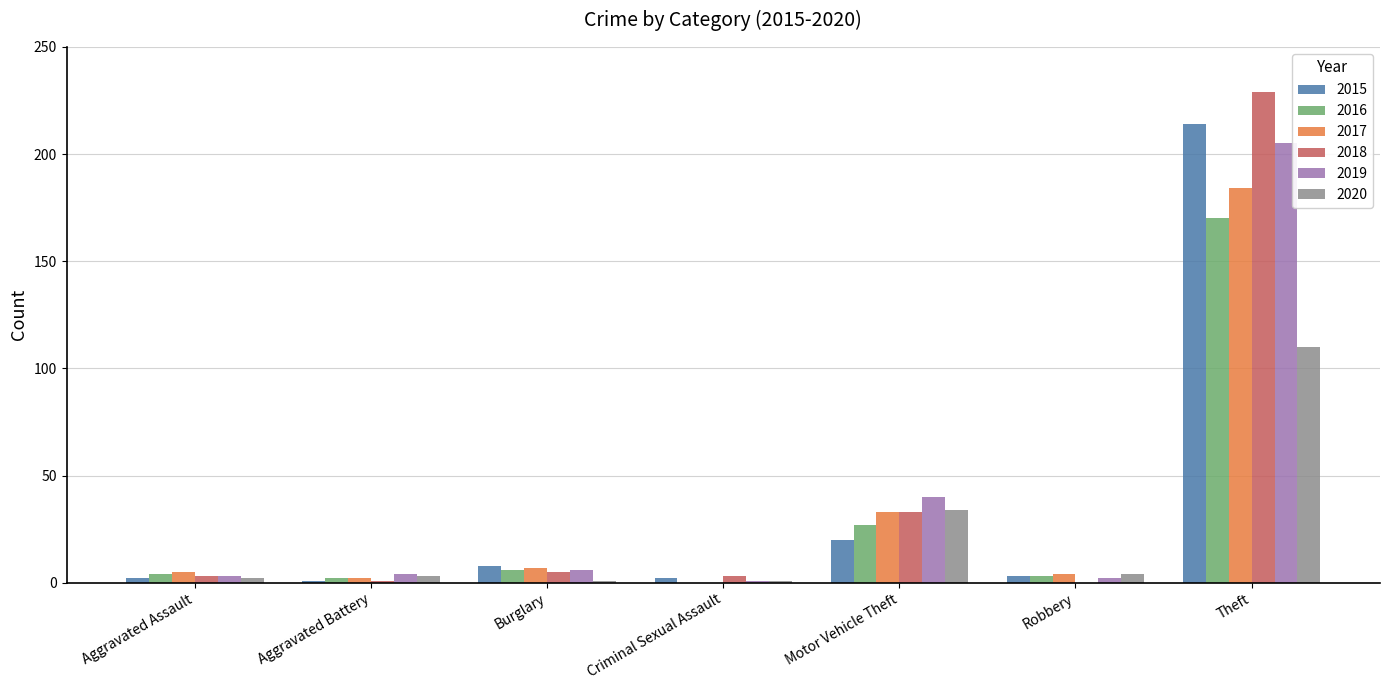

What is the sum of all 2020 values?

155